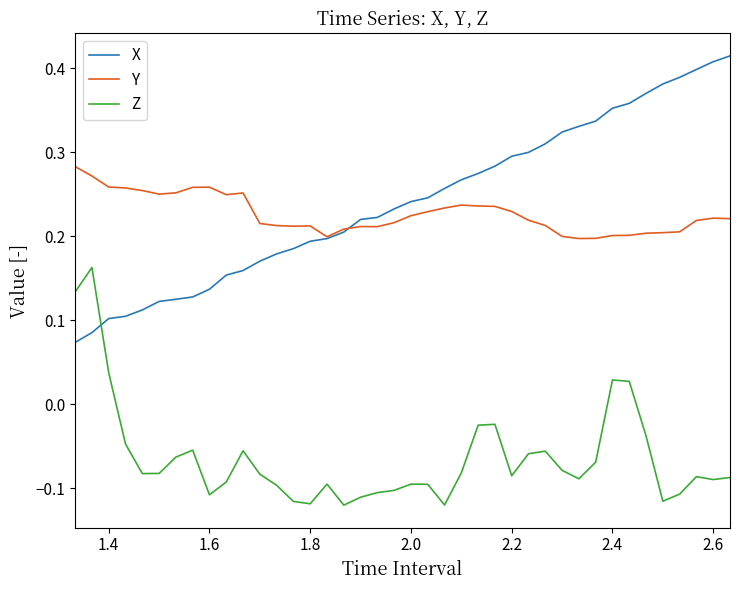

Rank the series by their maximum value, from lowest to highest.

Z, Y, X